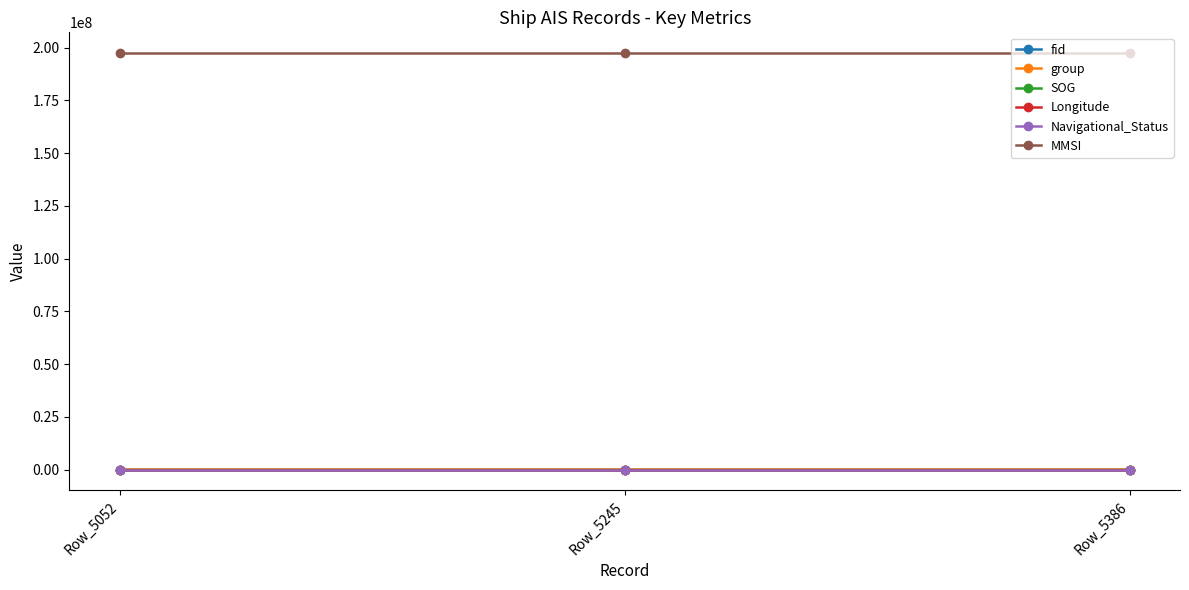

What is the greatest value displayed?

197379146.0